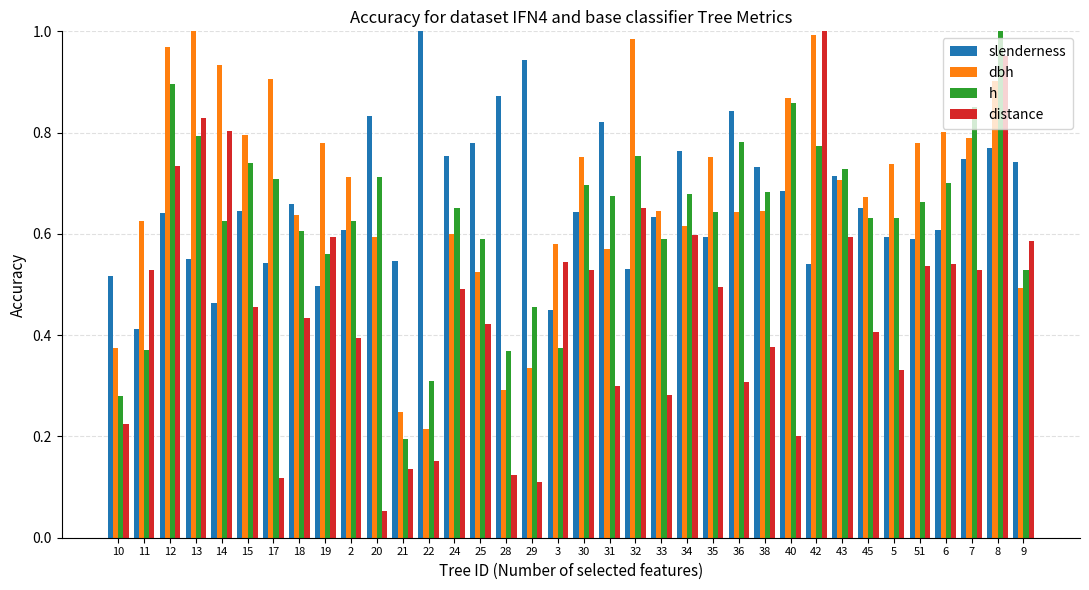

Rank the series at 15 from lowest to highest value.

distance, slenderness, h, dbh